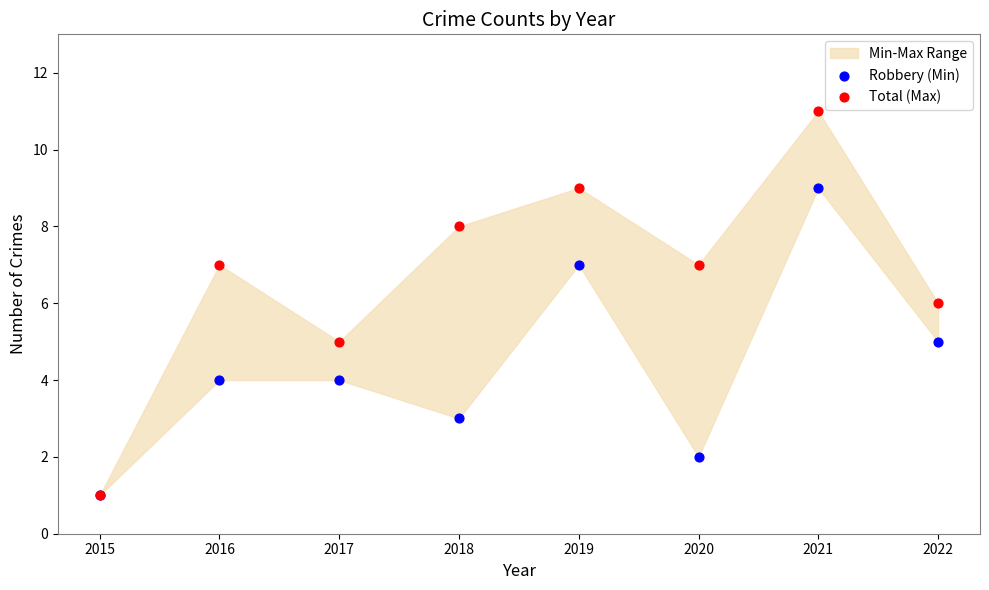

Which series reaches the maximum Y coordinate?

Total (Max)